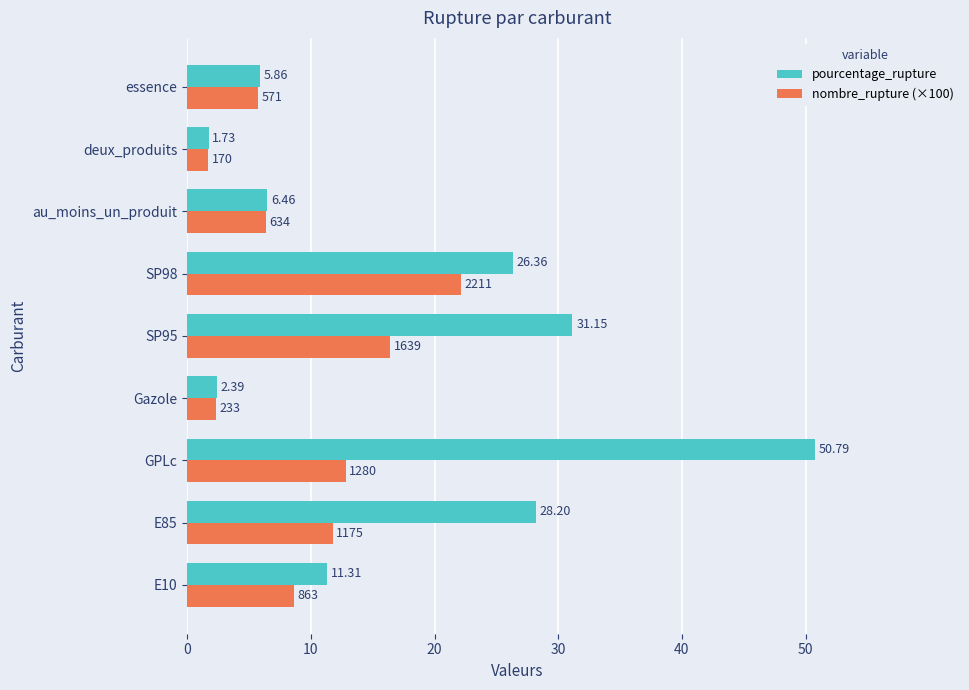

How many values in the pourcentage_rupture series exceed 11?

5